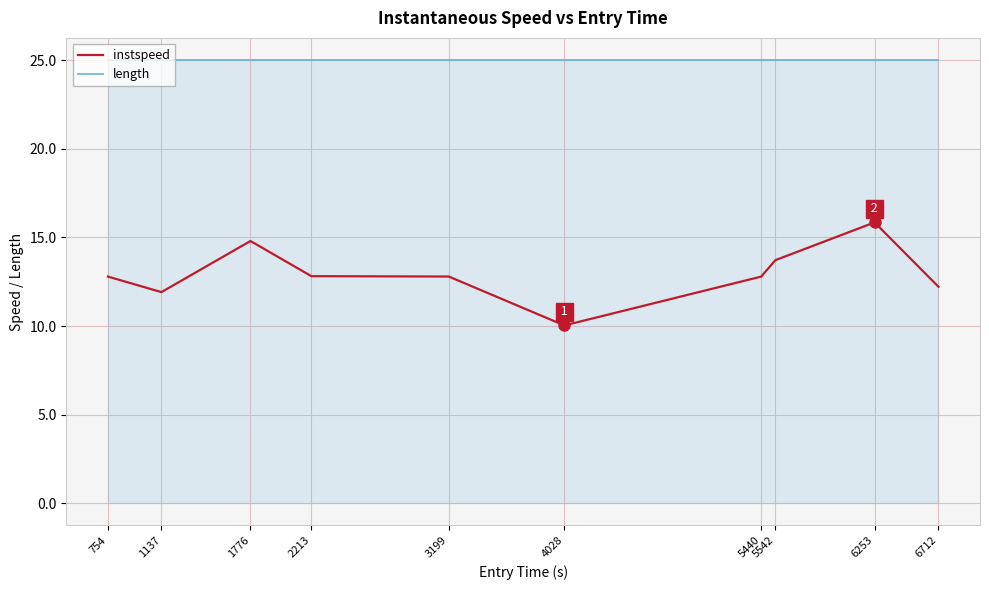

At which category is the sum across all series the highest?

6253